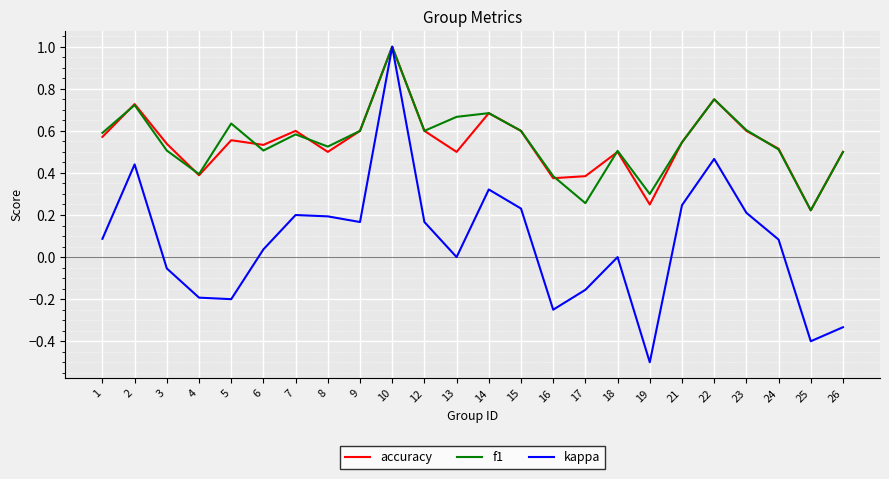

In accuracy, how many points are lower than both neighbors (excluding endpoints)?

7